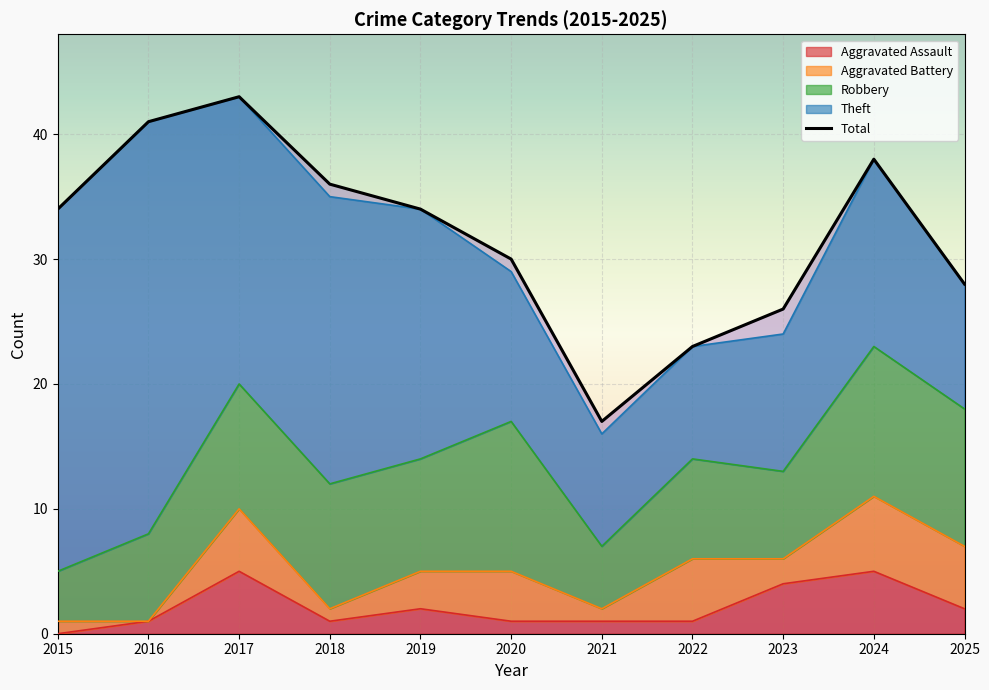

Which series has the largest total across all categories?

Total